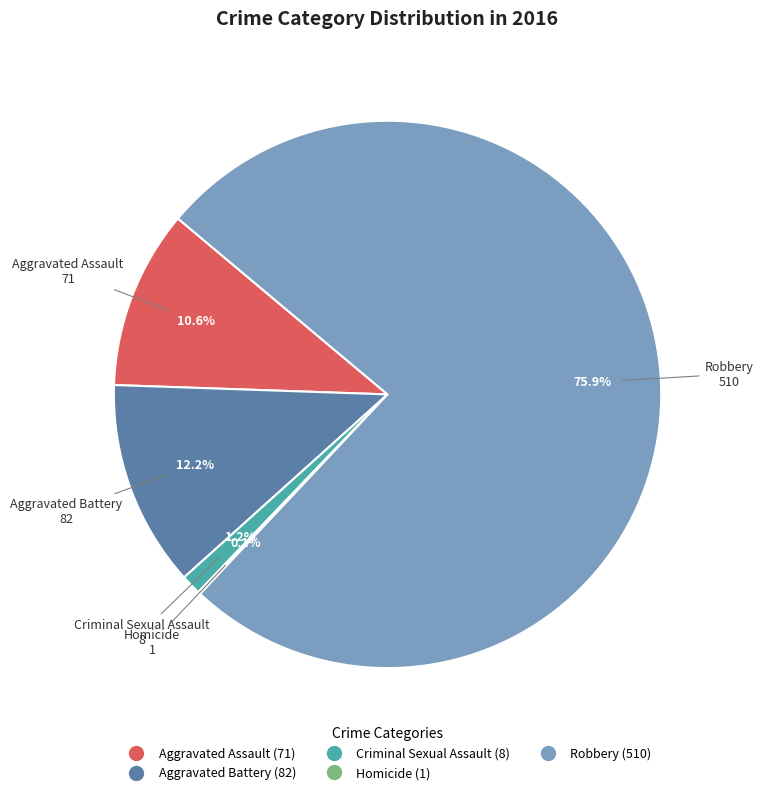

Which slice is the largest?

Robbery